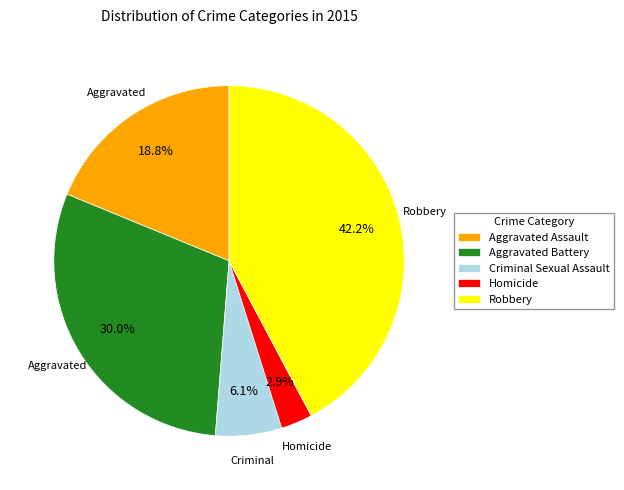

Is it true that Robbery is 42% of the pie?

True